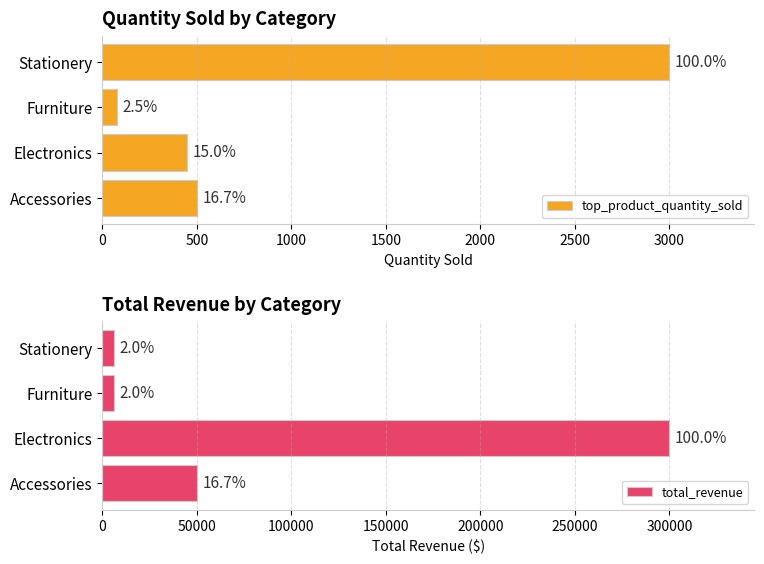

Reading left to right, transcribe all the data shown in this chart.

top_product_quantity_sold: 500	450	75	3000
total_revenue: 50000	300000	6000	6000